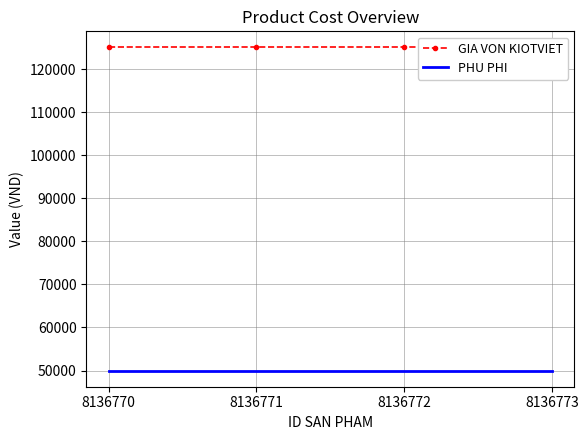

True or false: PHU PHI has more than 0 points higher than both neighbors.

False